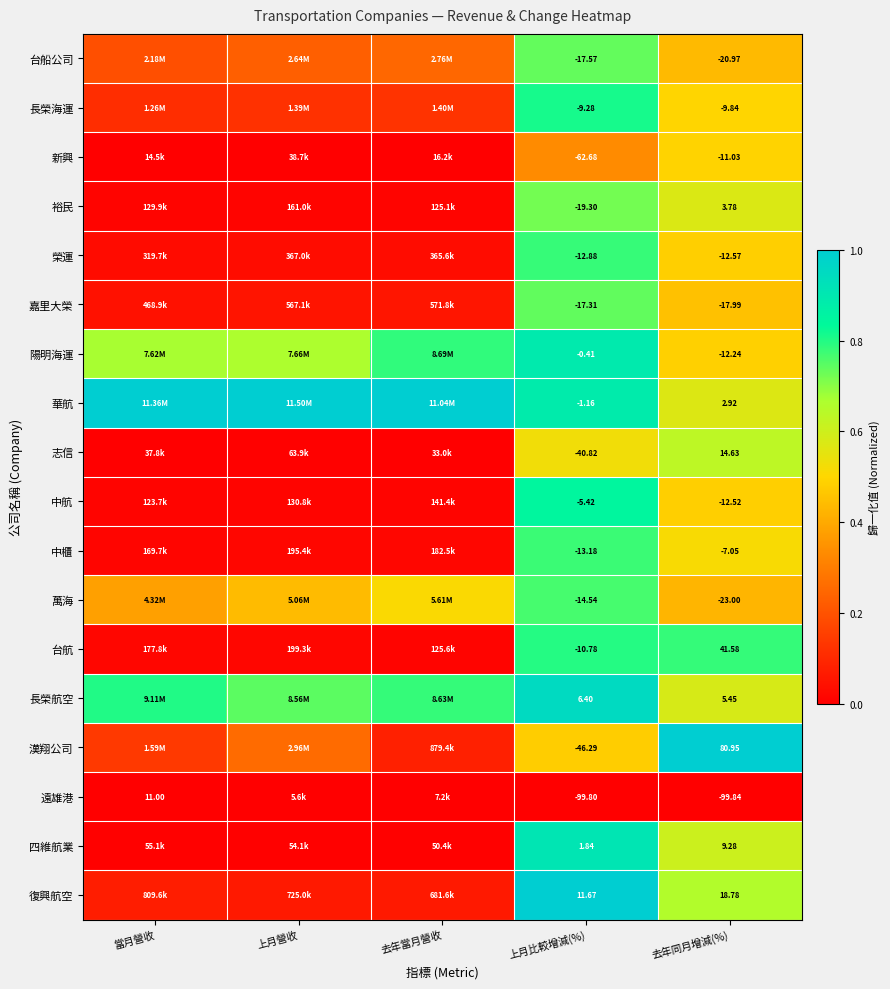

At 去年同月增減(%), list the series in order from largest to smallest.

漢翔公司, 台航, 復興航空, 志信, 四維航業, 長榮航空, 裕民, 華航, 中櫃, 長榮海運, 新興, 陽明海運, 中航, 榮運, 嘉里大榮, 台船公司, 萬海, 遠雄港